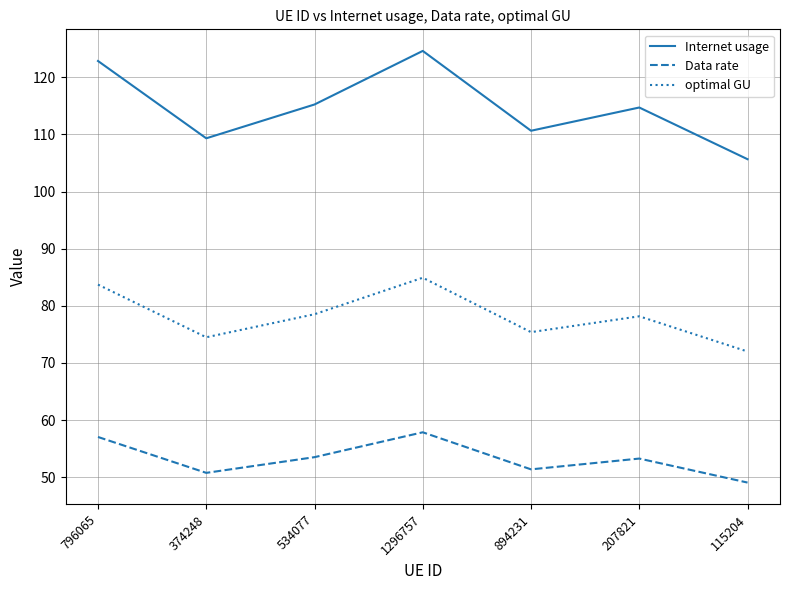

What is the difference between the Internet usage values at 894231 and 1296757?

14.0